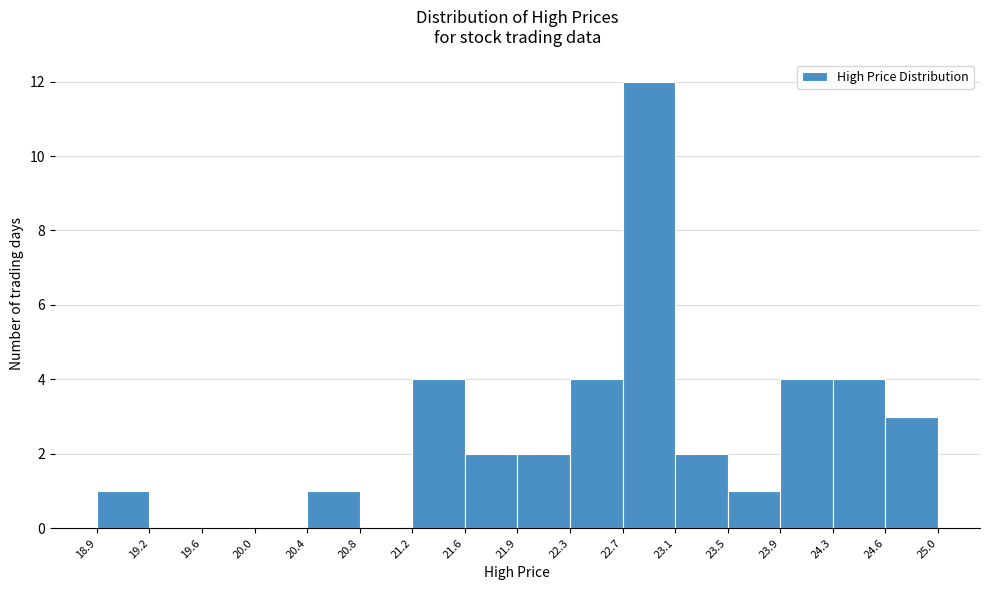

What is the height of the bar covering 24.3 to 24.6 on the x-axis? The values are not printed on the chart, so give them approximately, as read against the axis.

4